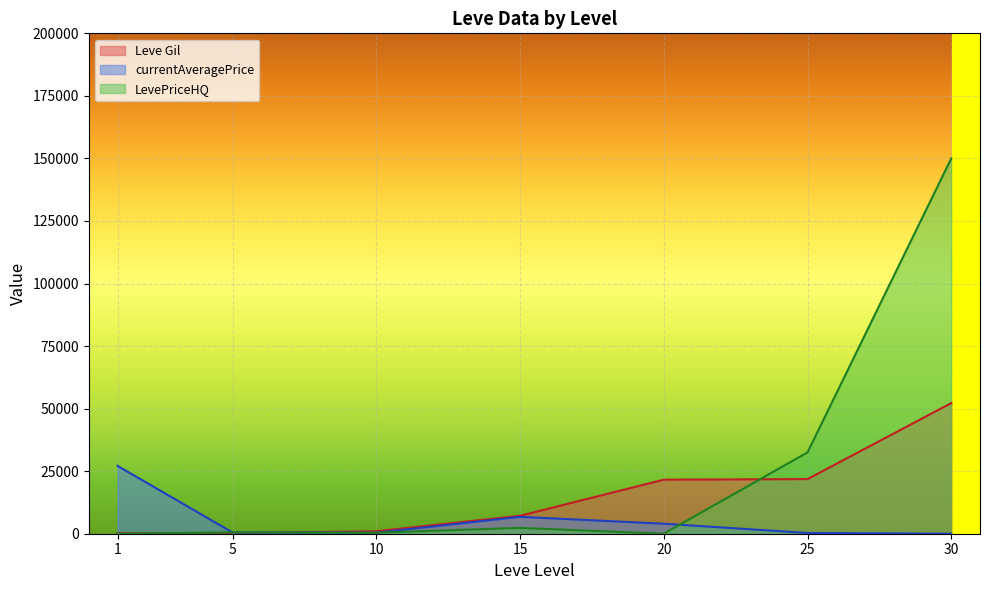

Which series has the widest spread of values?

LevePriceHQ